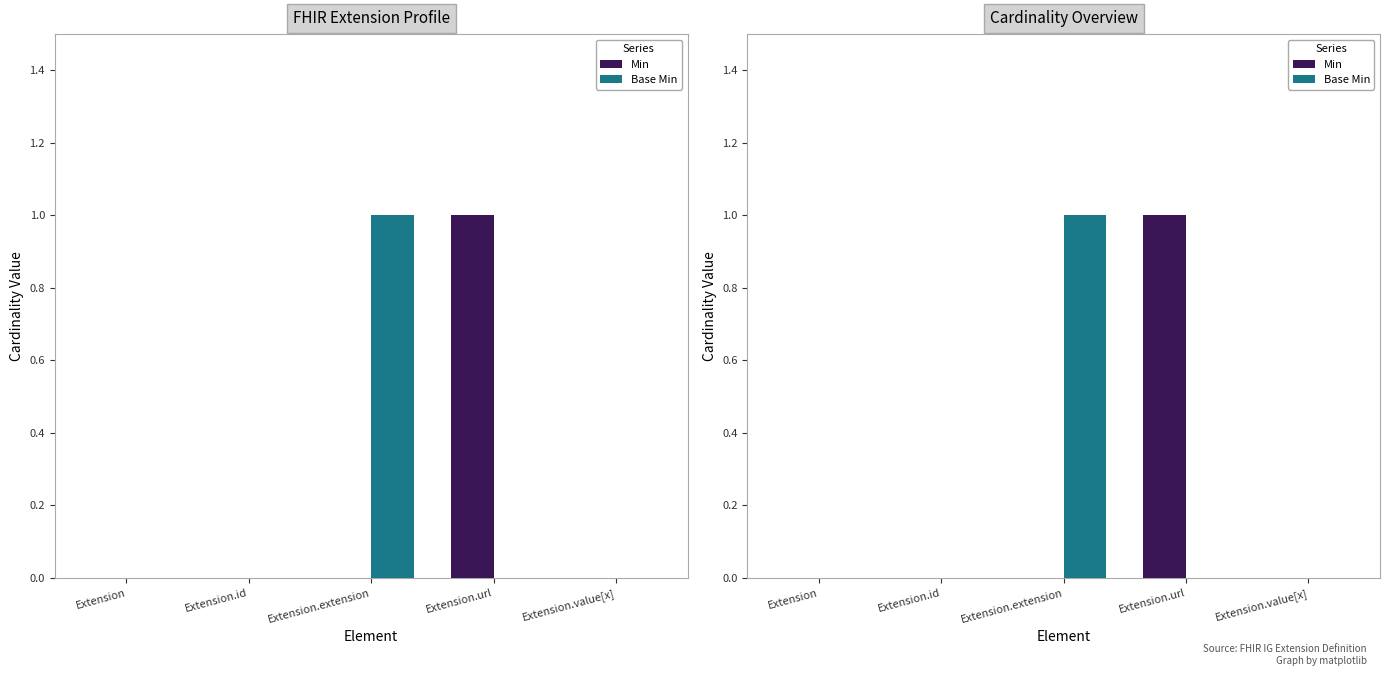

Does the chart contain stacked bars?

No